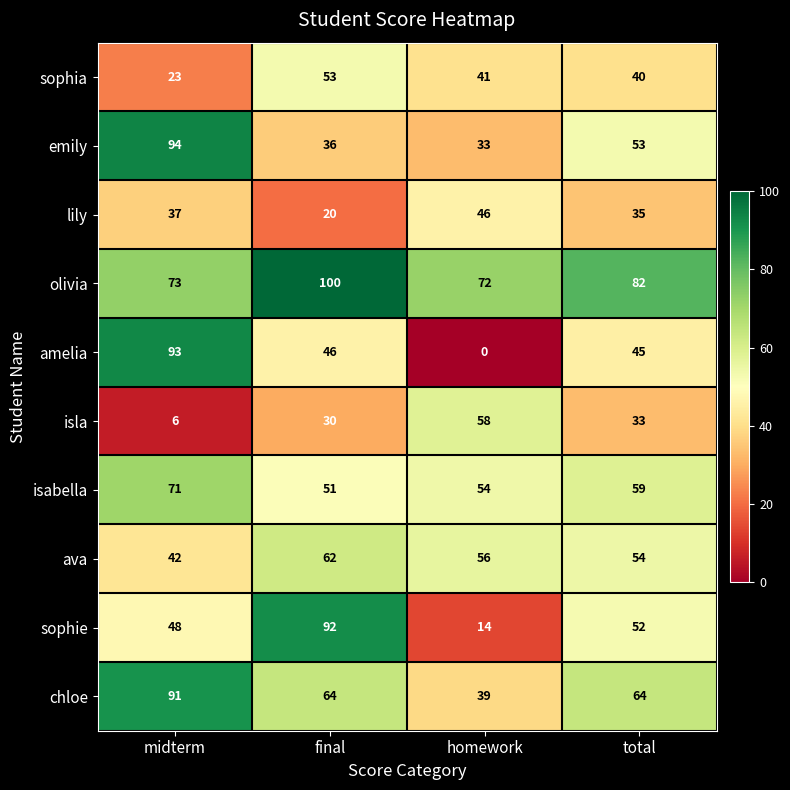

Which label corresponds to the largest value in the chart?

final